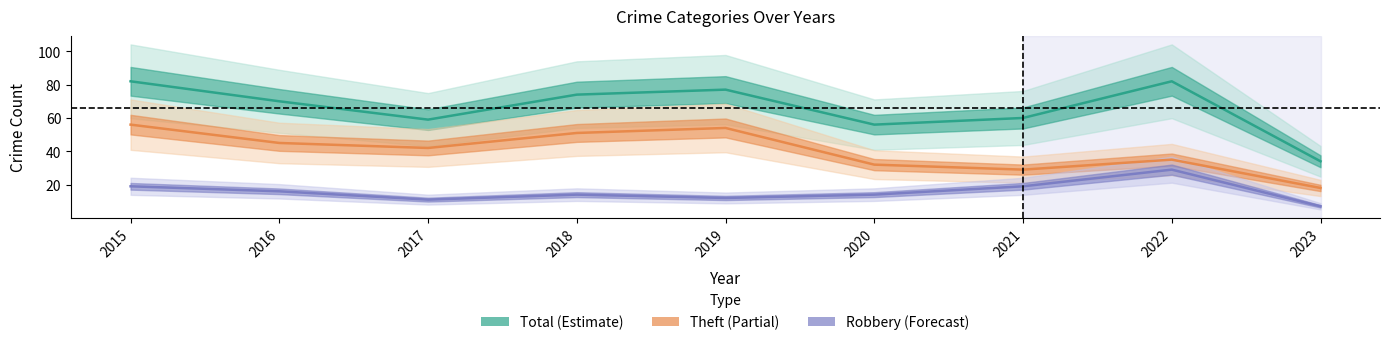

List the series in order of their peak value, lowest first.

Robbery, Theft, Total